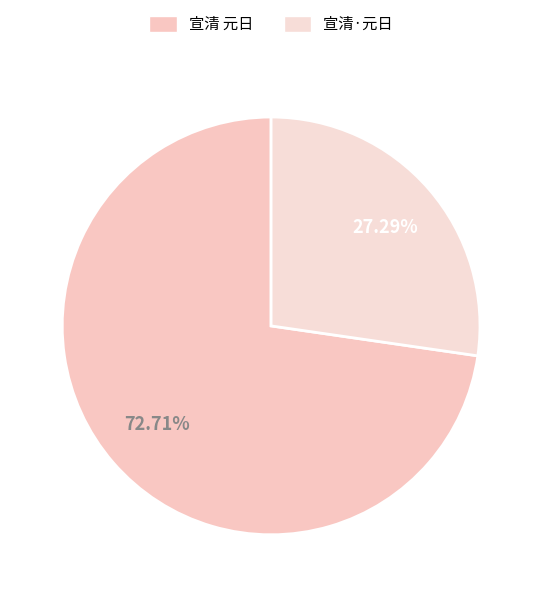

How many segments does this pie chart have?

2